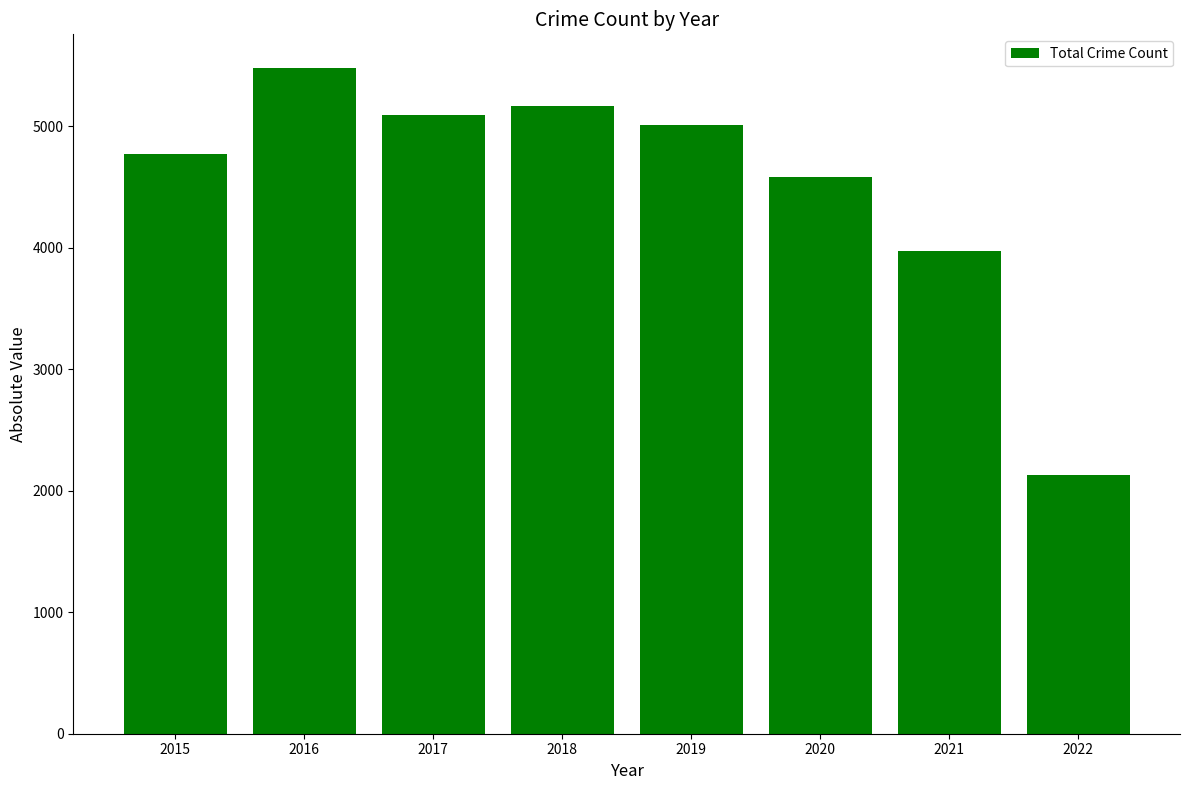

Reading right to left, list all the values displayed in this chart.

2132	3971	4578	5008	5162	5095	5481	4771